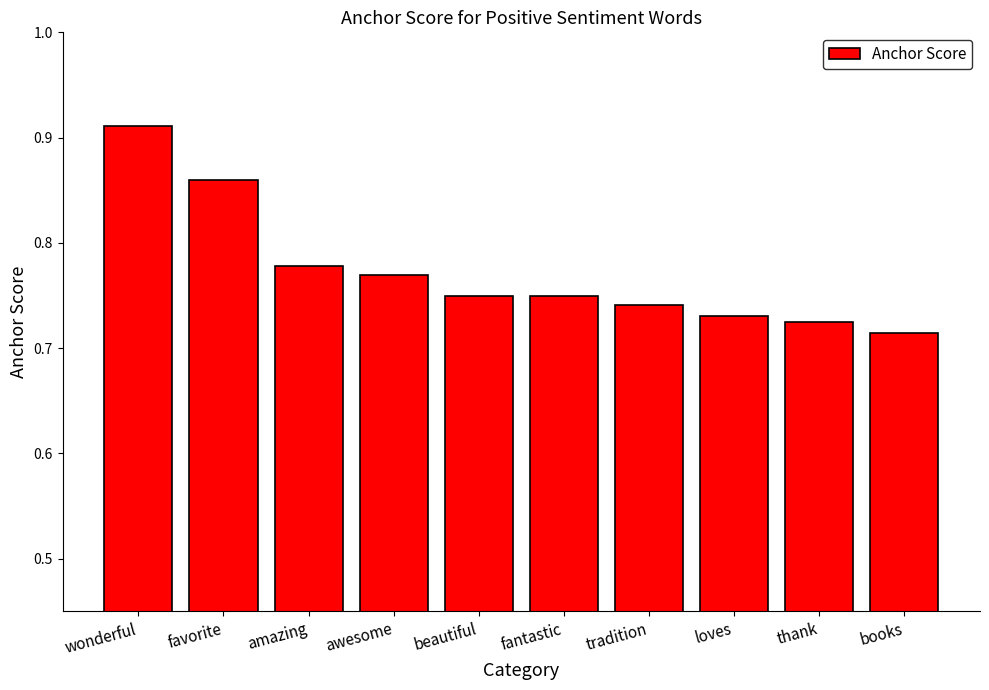

What is the sum of all values?

7.7